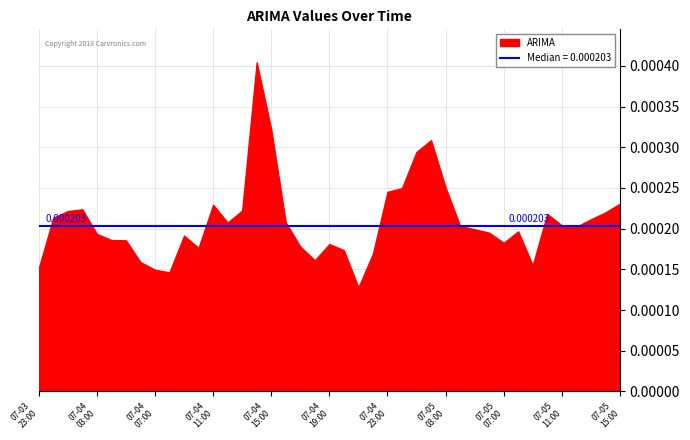

At which category does the chart reach its minimum across all series?

2018-07-04 21:00:00